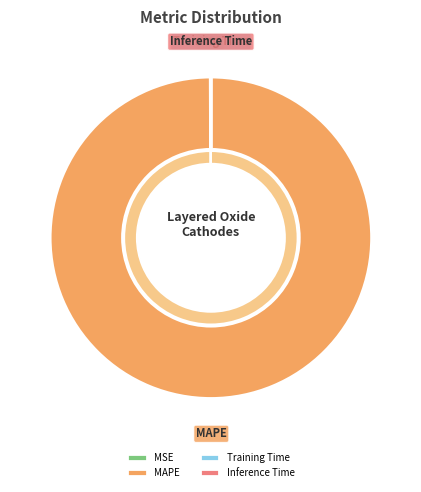

Is it true that Inference Time is 0% of the pie?

True